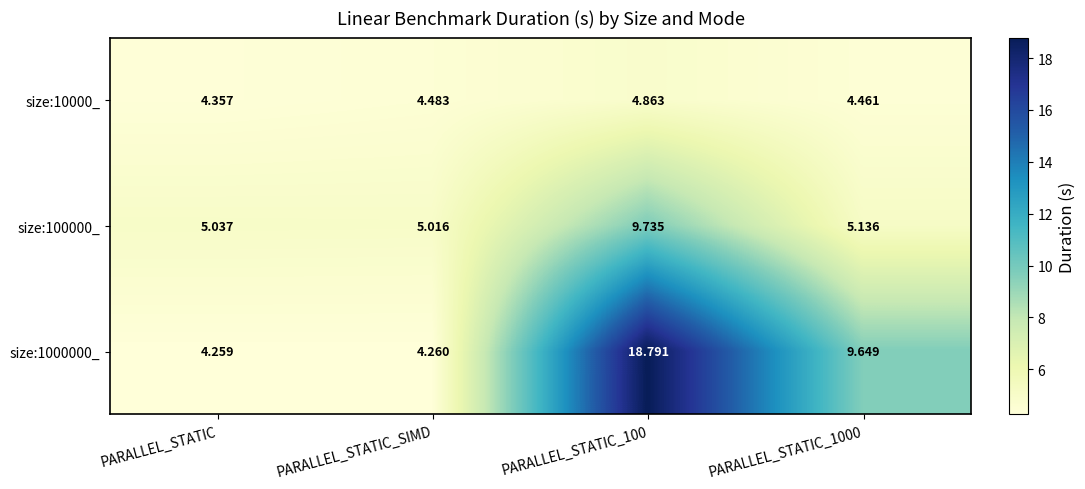

Which category has the lowest value in the size:1000000_ series?

PARALLEL_STATIC